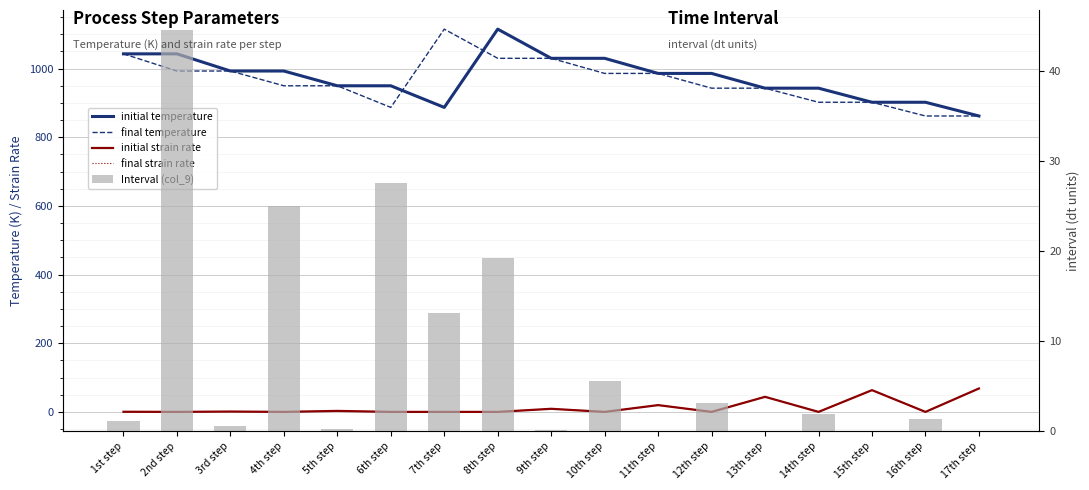

Reading left to right, list all the values displayed in this chart.

initial temperature: 1043.0	1043.0	993.0	993.0	950.0	950.0	887.0	1115.0	1030.0	1030.0	986.0	986.0	943.0	943.0	902.0	902.0	862.0
final temperature: 1043.0	993.0	993.0	950.0	950.0	887.0	1115.0	1030.0	1030.0	986.0	986.0	943.0	943.0	902.0	902.0	862.0	862.0
initial strain rate: 0.4	0.0	1.0	0.0	2.9	0.0	0.0	0.0	9.0	0.0	19.8	0.0	43.9	0.0	63.4	0.0	68.2
final strain rate: 0.4	0.0	1.0	0.0	2.9	0.0	0.0	0.0	9.0	0.0	19.8	0.0	43.9	0.0	63.4	0.0	68.2
Interval (col_9): 1.1	44.6	0.6	25.0	0.2	27.6	13.1	19.3	0.1	5.6	0.0	3.1	0.0	1.9	0.0	1.3	0.0